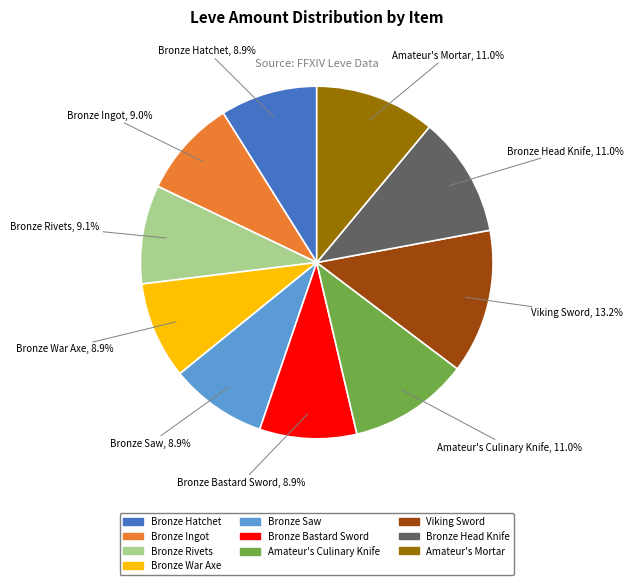

Count the number of slices in the pie.

10